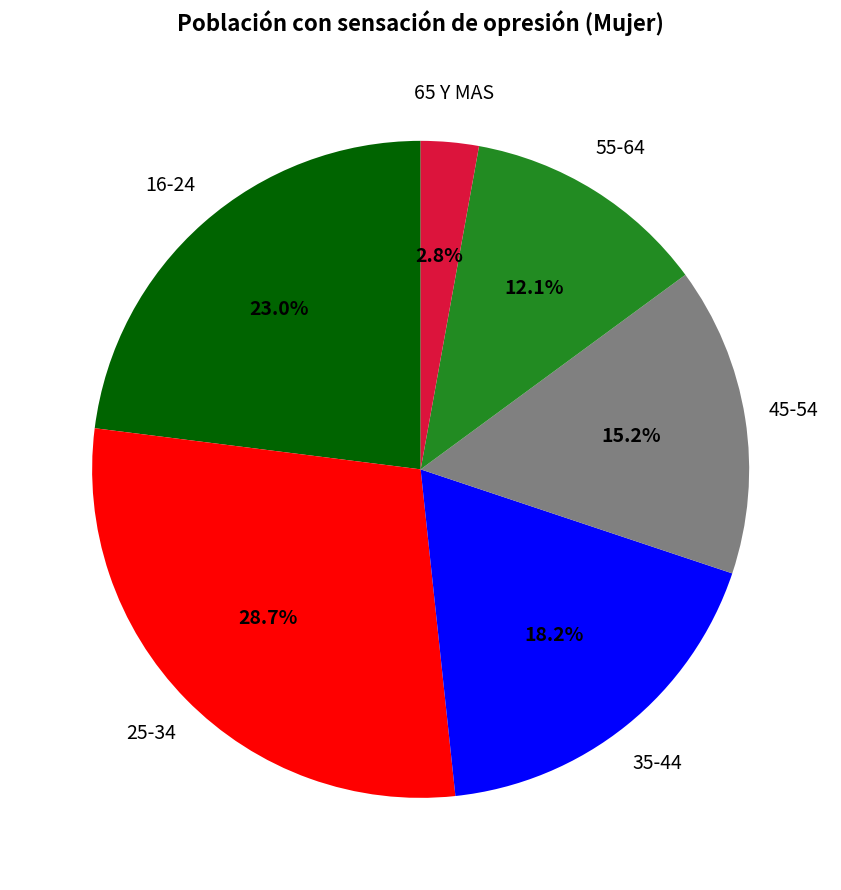

Count the number of slices in the pie.

6